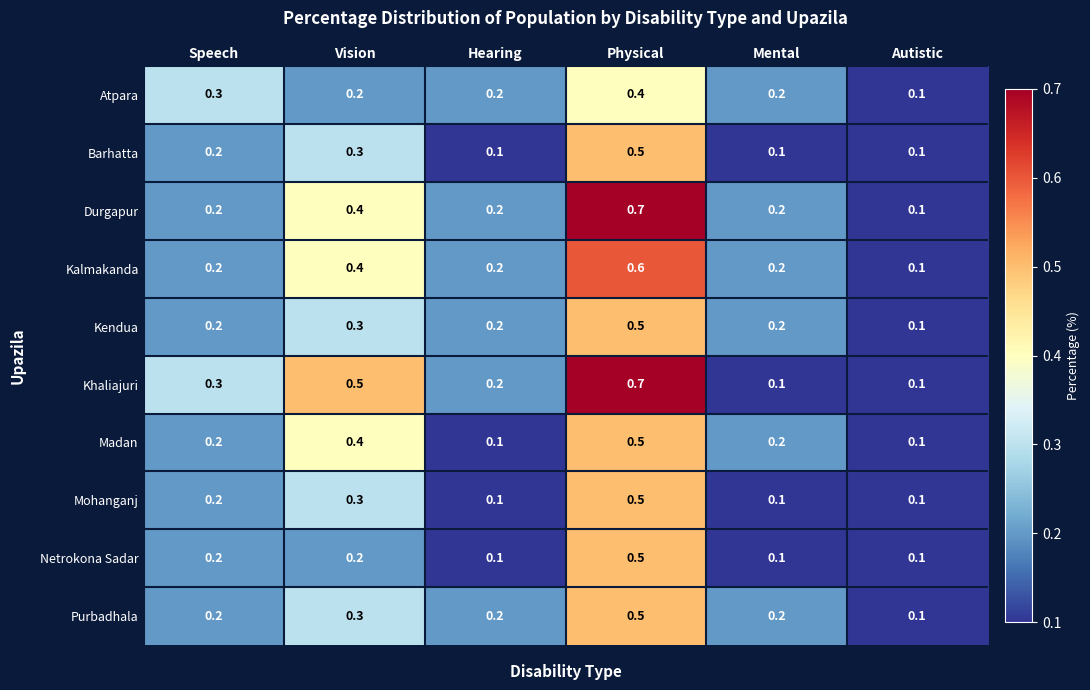

What is the difference between the maximum and minimum values in the Durgapur series?

0.6